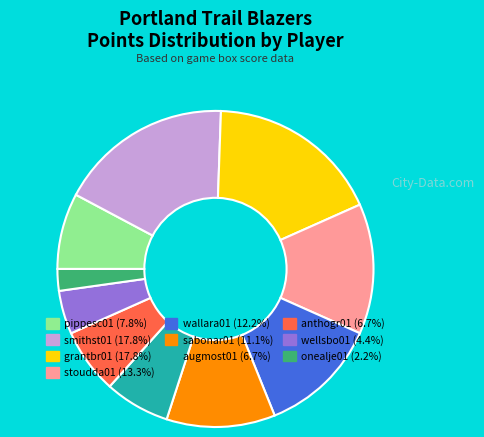

How many slices are in this pie chart?

10